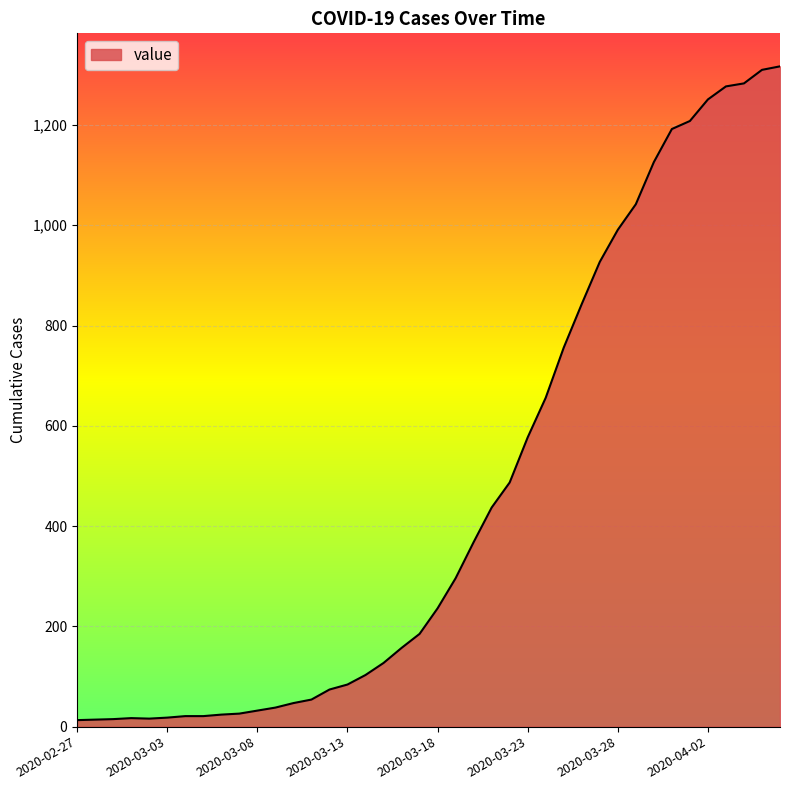

What is the greatest value displayed?

1317